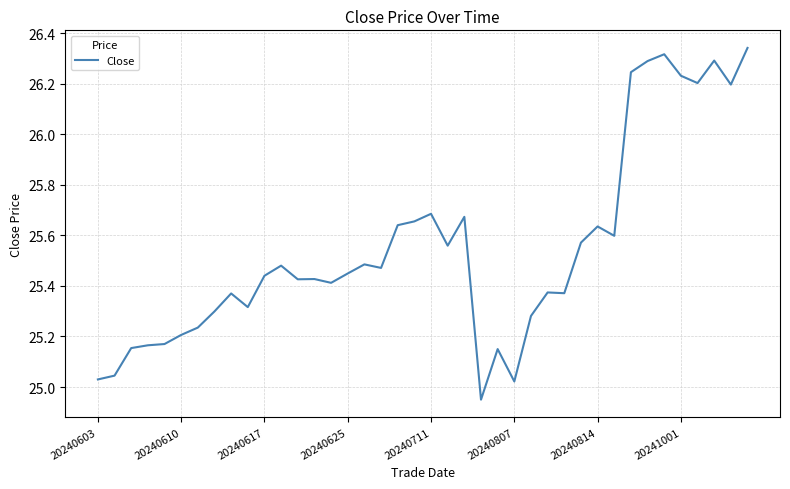

Where does the data first go above 25?

20240603